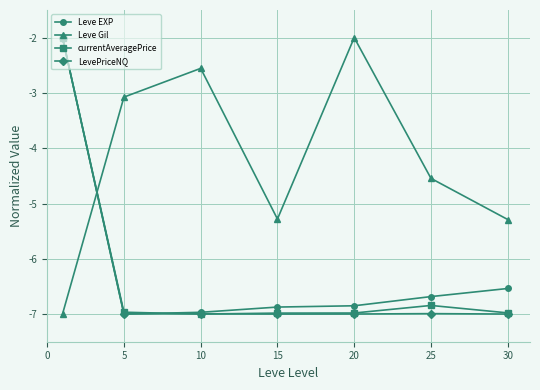

Which series has the largest total across all categories?

Leve Gil